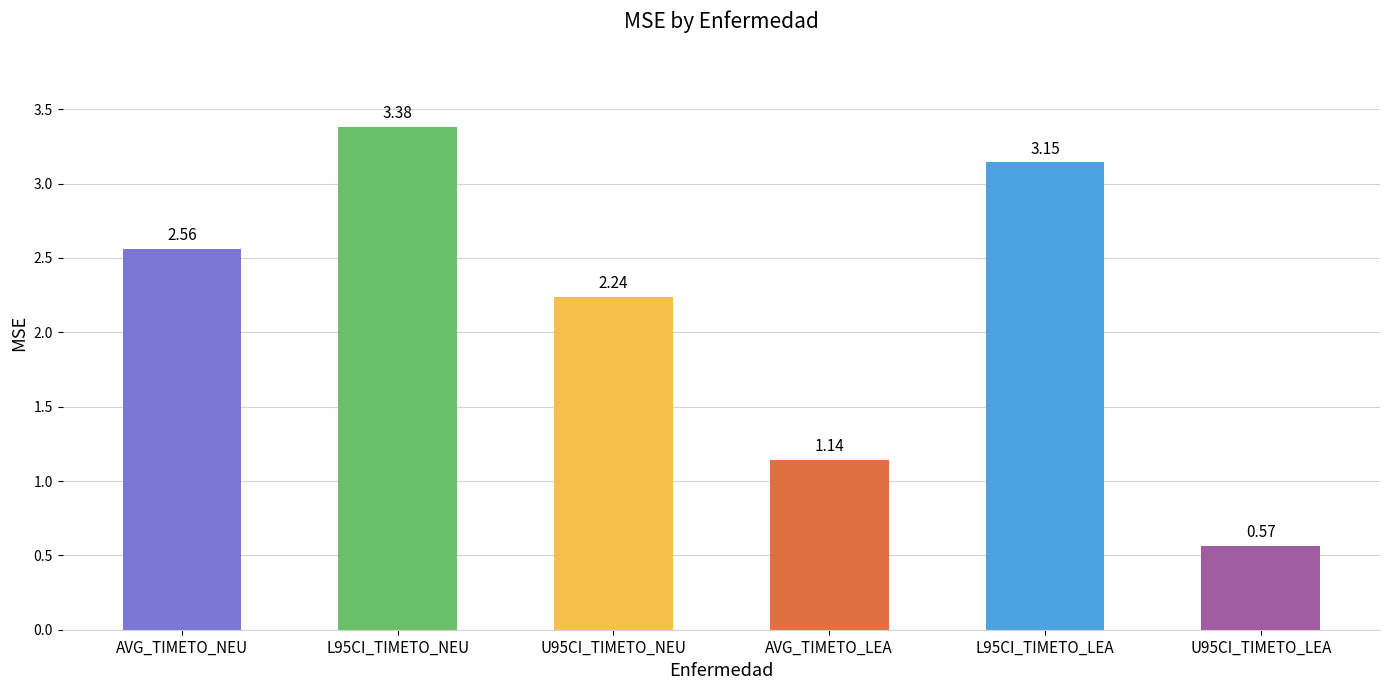

List the labels in order of value, largest first.

L95CI_TIMETO_NEU, L95CI_TIMETO_LEA, AVG_TIMETO_NEU, U95CI_TIMETO_NEU, AVG_TIMETO_LEA, U95CI_TIMETO_LEA